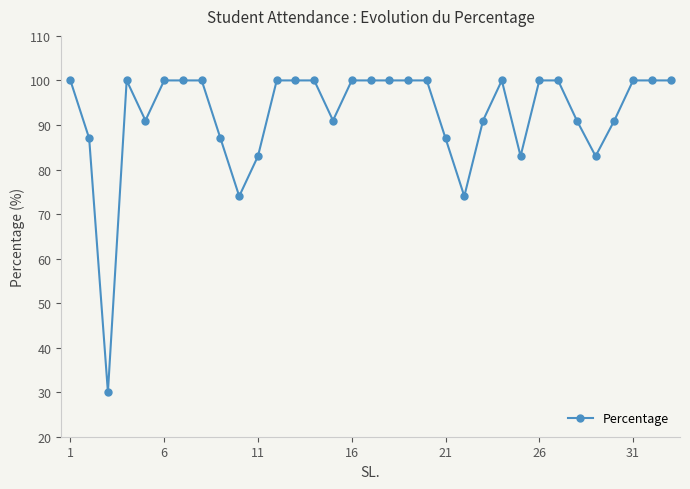

What is the difference between the maximum and minimum values?

70